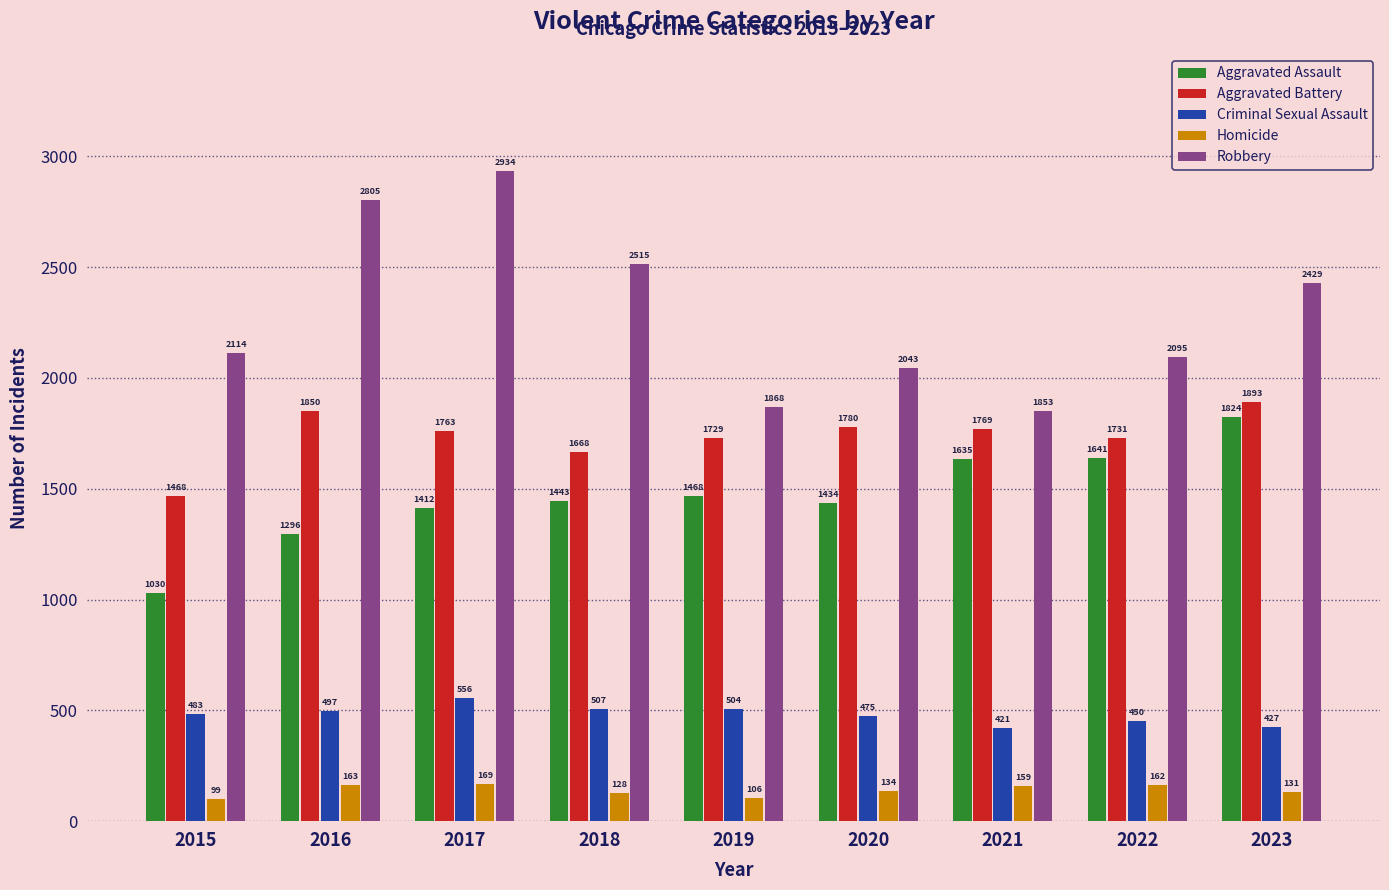

What value does the Criminal Sexual Assault series have at 2020?

475